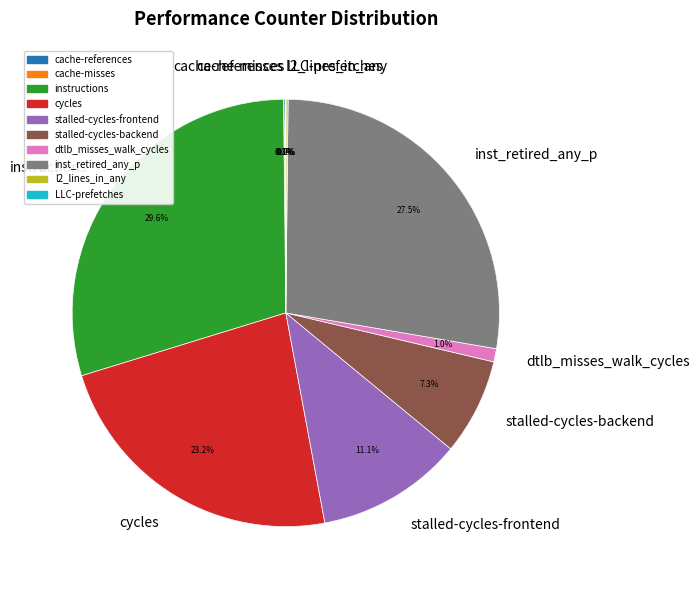

Count the number of slices in the pie.

10